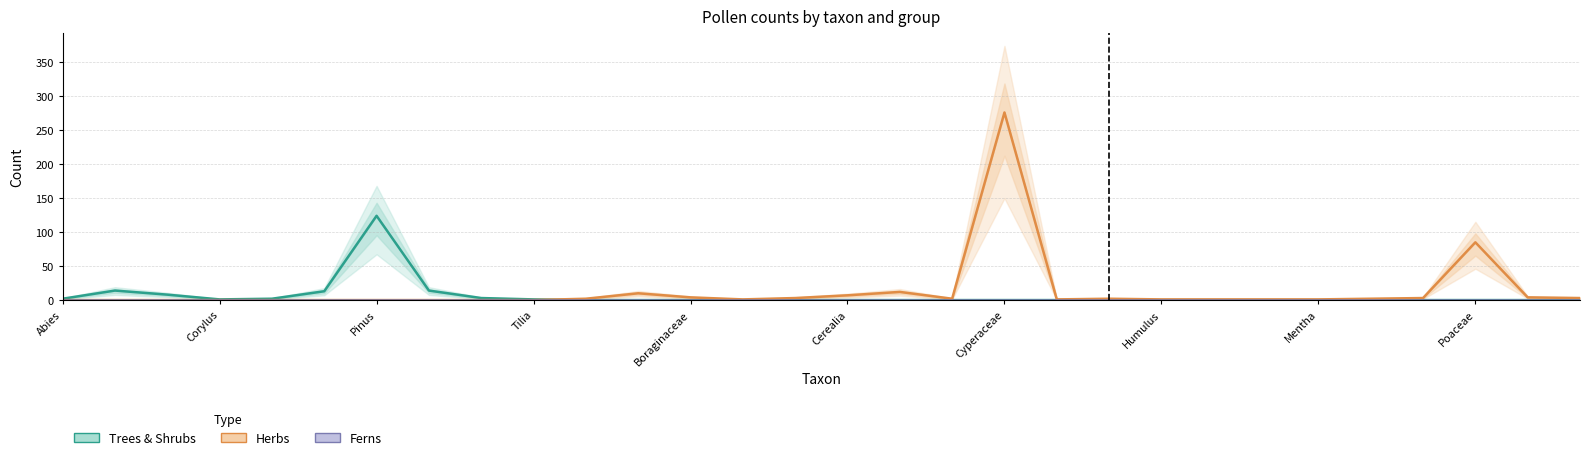

Which series has the widest spread of values?

Herbs